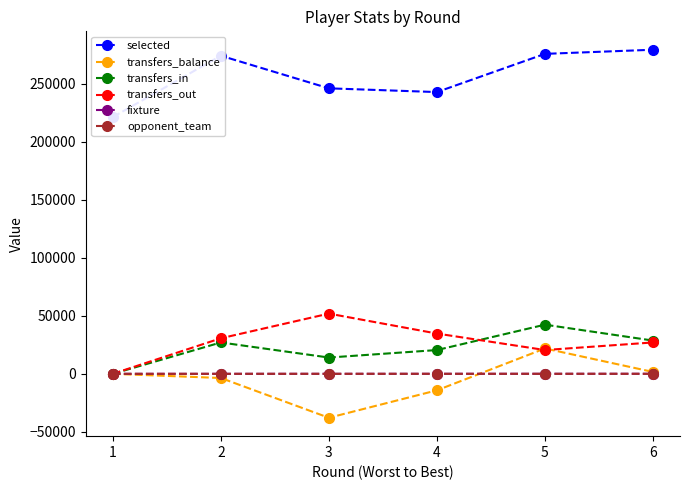

At which category does transfers_in reach its first local peak?

2